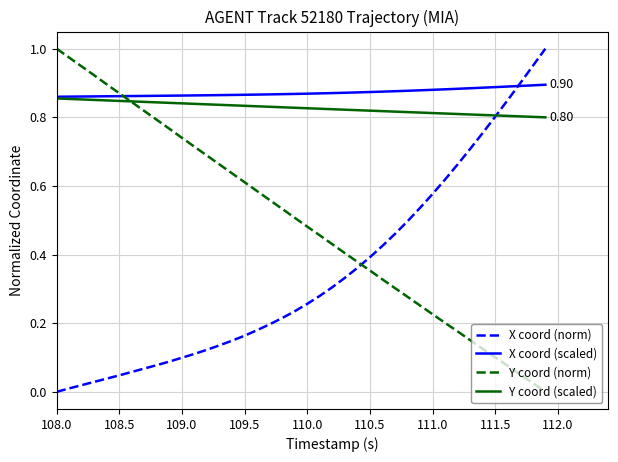

Which series has the largest total across all categories?

X coord (scaled)